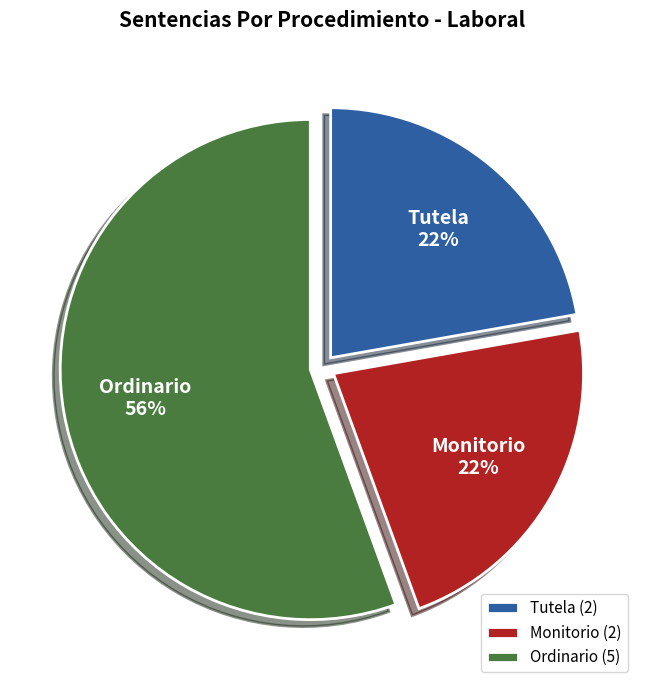

Is it true that Monitorio is 11% of the pie?

False